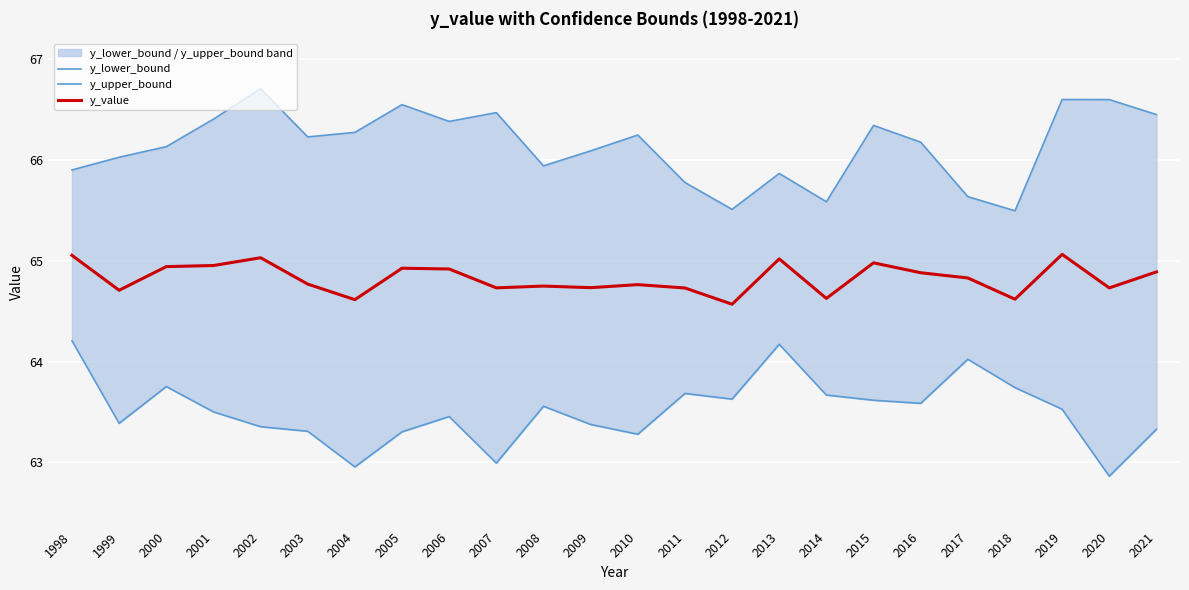

True or false: y_value has a value of 64.9 at 2021.

True